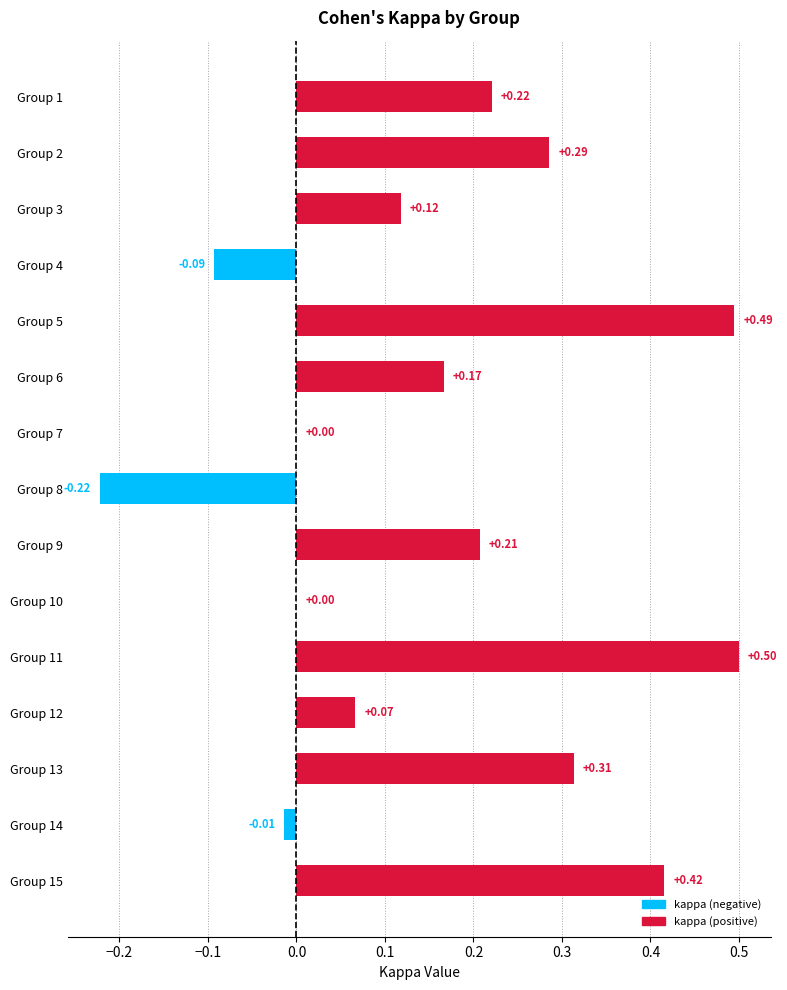

How many distinct data groups are displayed?

1